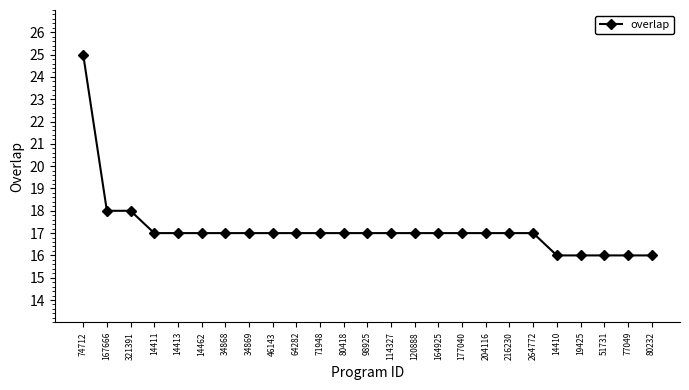

What is the value of the 2nd point from the left?

18